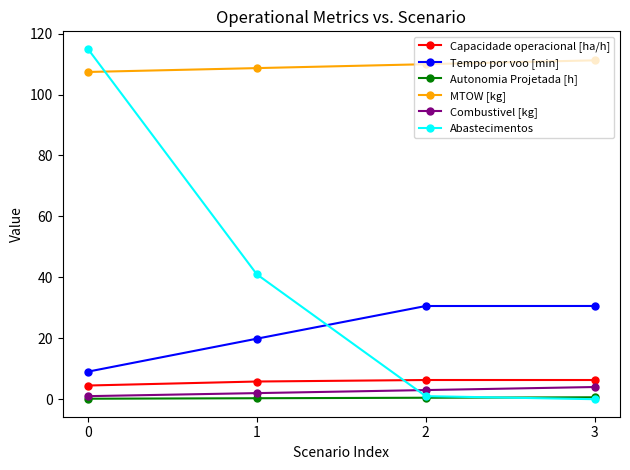

What value does the Autonomia Projetada [h] series have at 3?

0.6